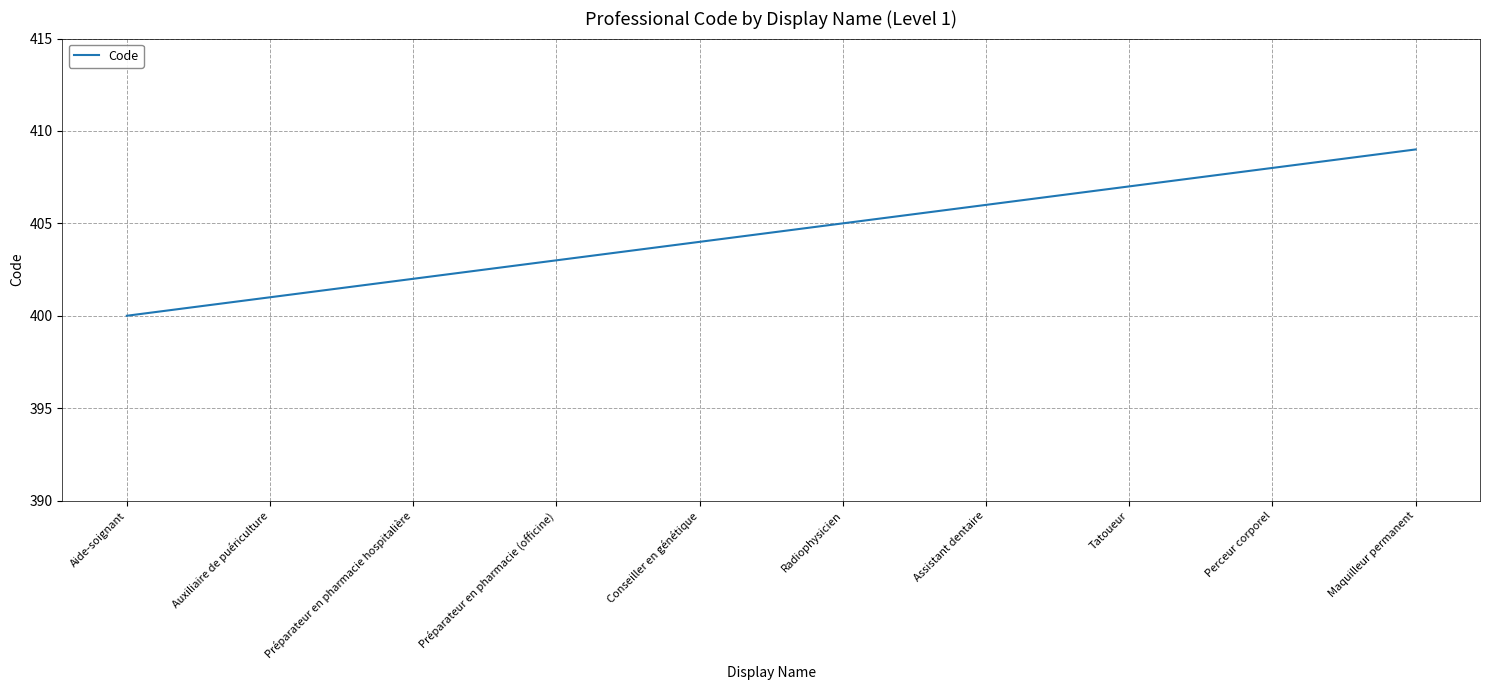

What is the change in value from Perceur corporel to Maquilleur permanent?

+1